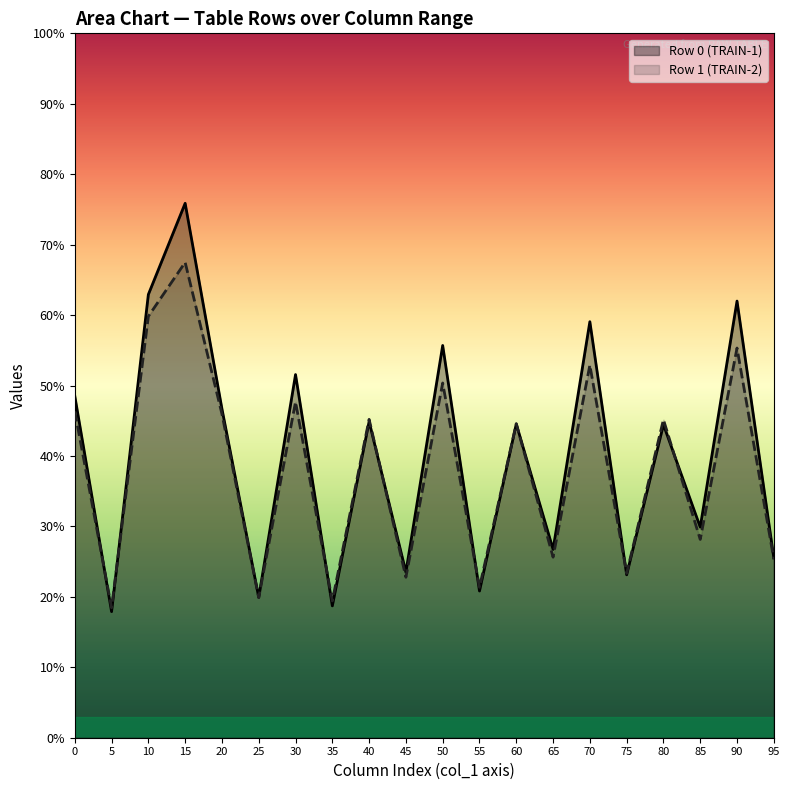

What is the highest value of the col_0 series?

48.5